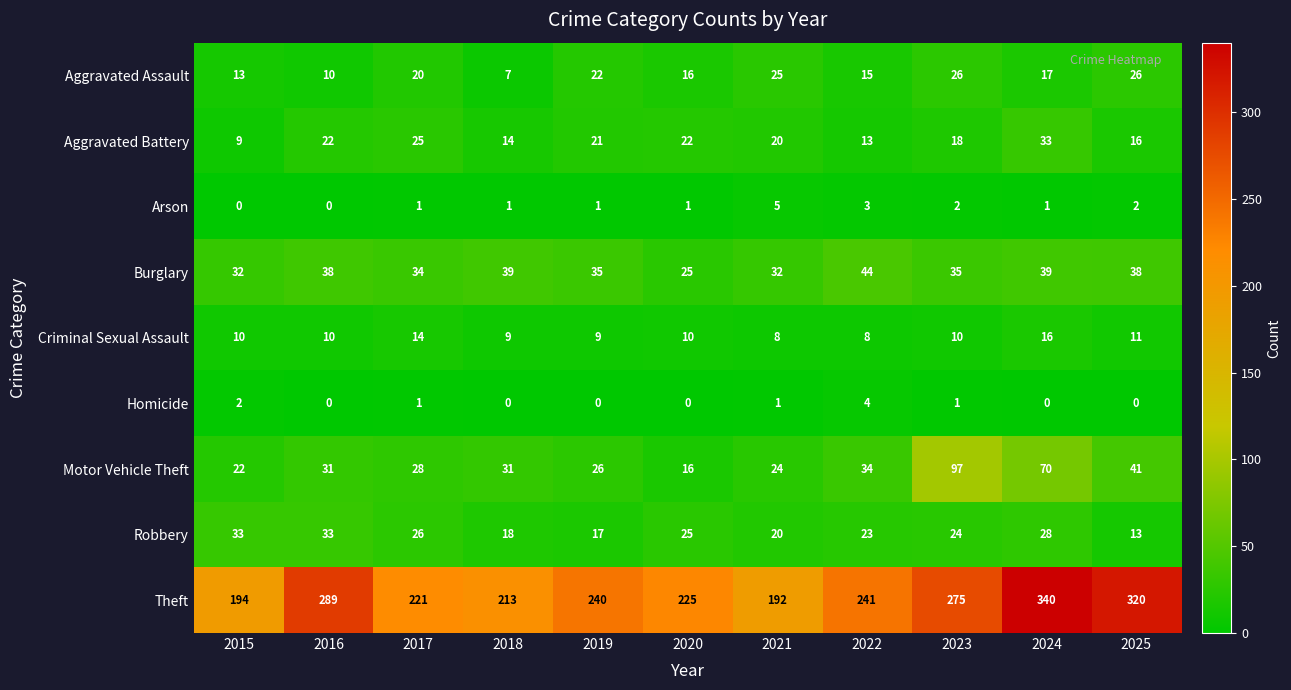

At which label does Robbery first exceed 24?

2015